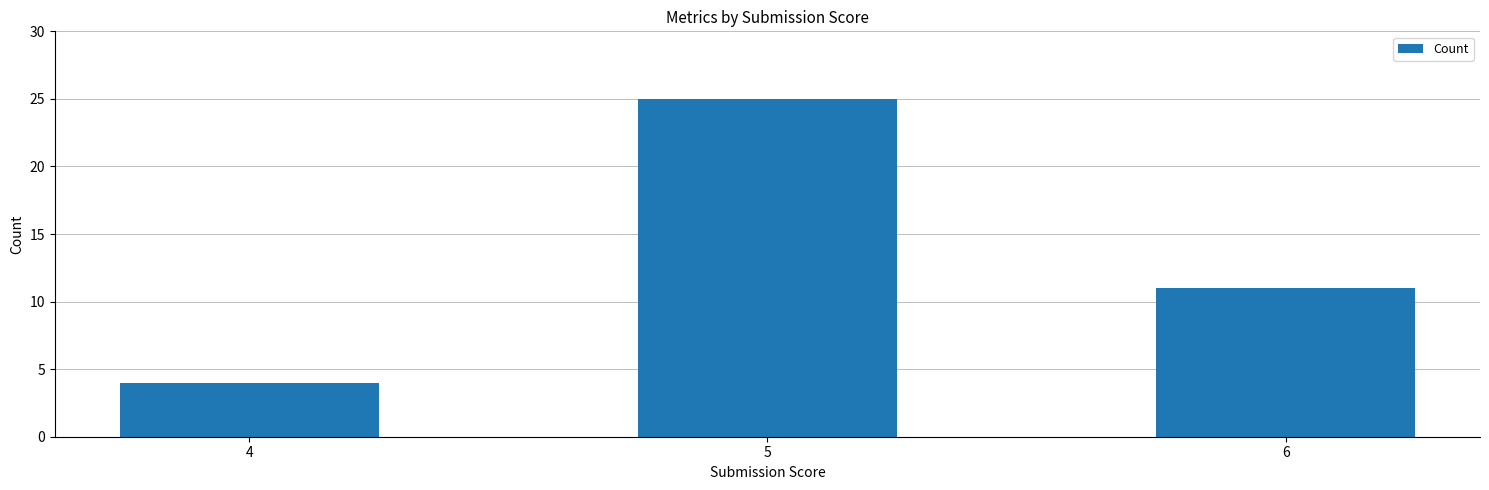

Reading left to right, transcribe all the data shown in this chart.

4	25	11